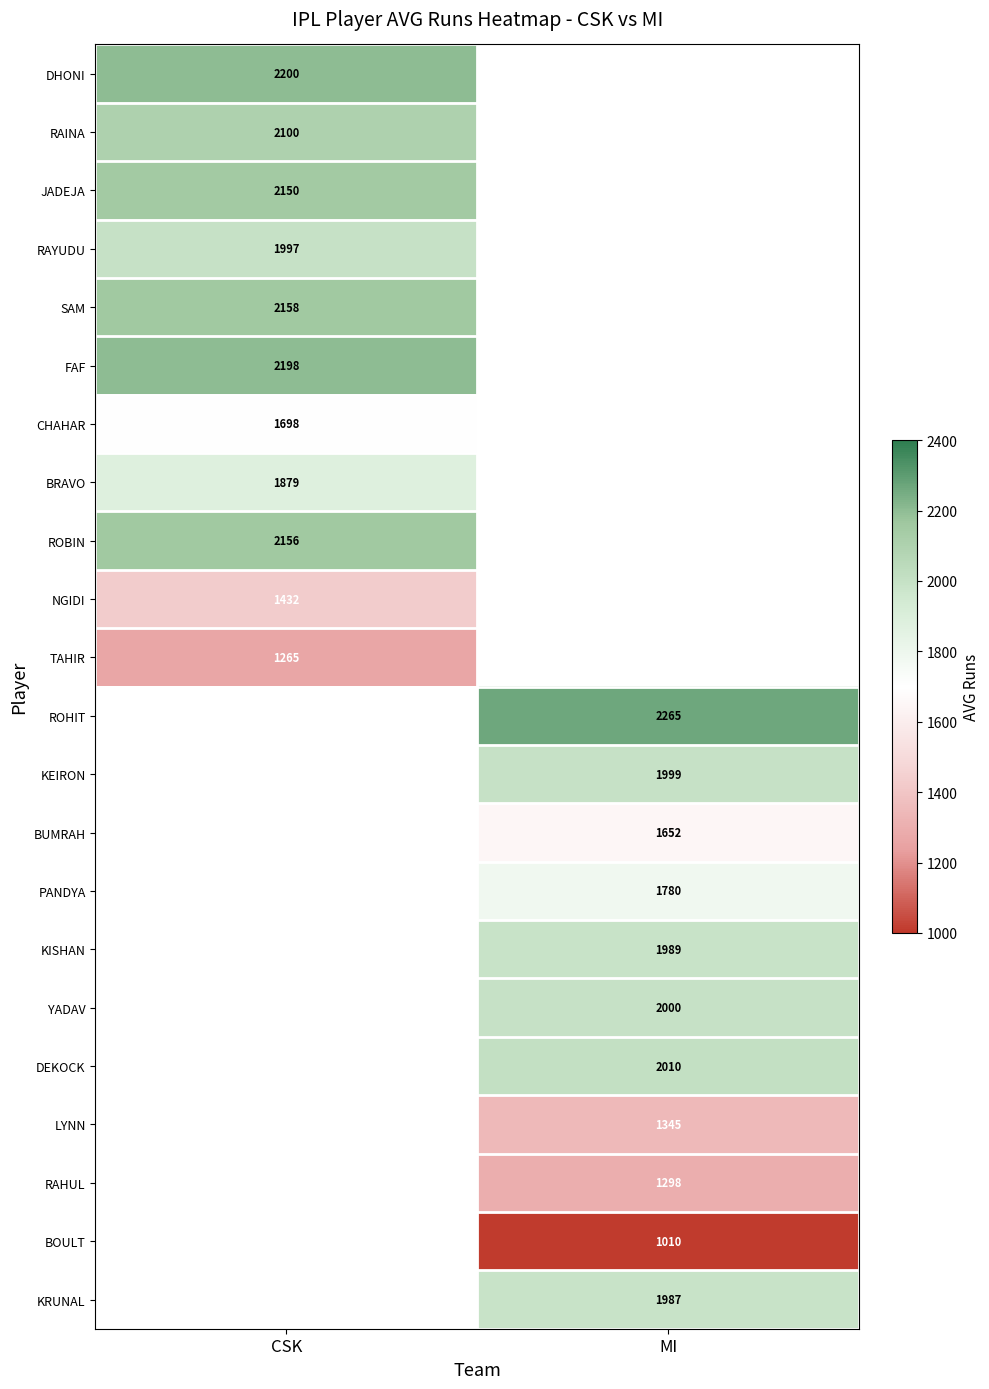

The KEIRON series shows 993 at MI. True or false?

False